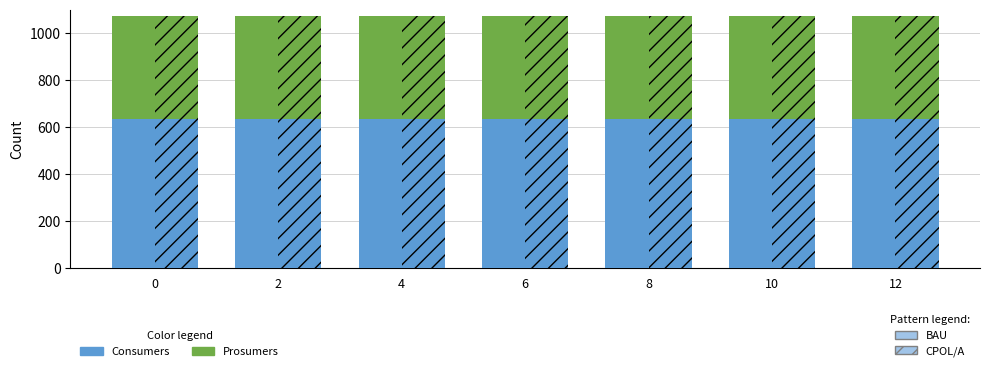

What is the difference between the highest and lowest values at 0?

195